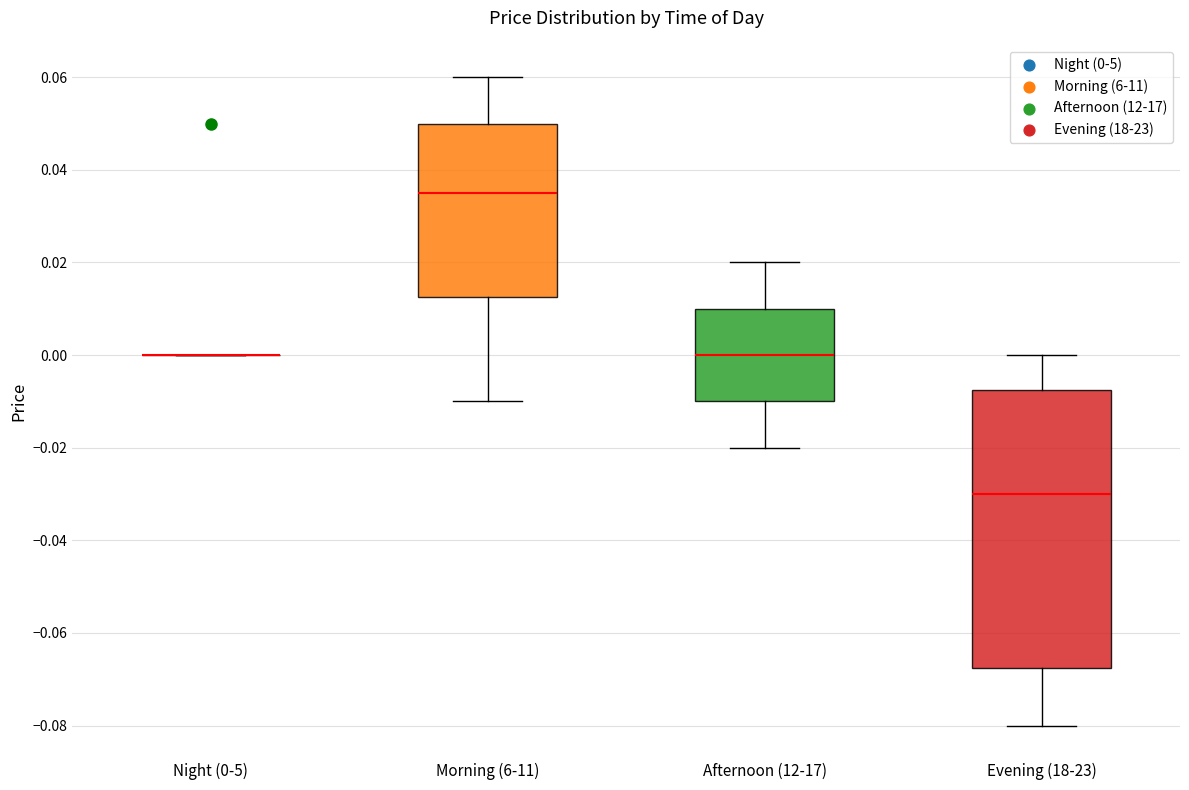

Which box is the tallest, from its lower edge to its upper edge?

Evening (18-23)